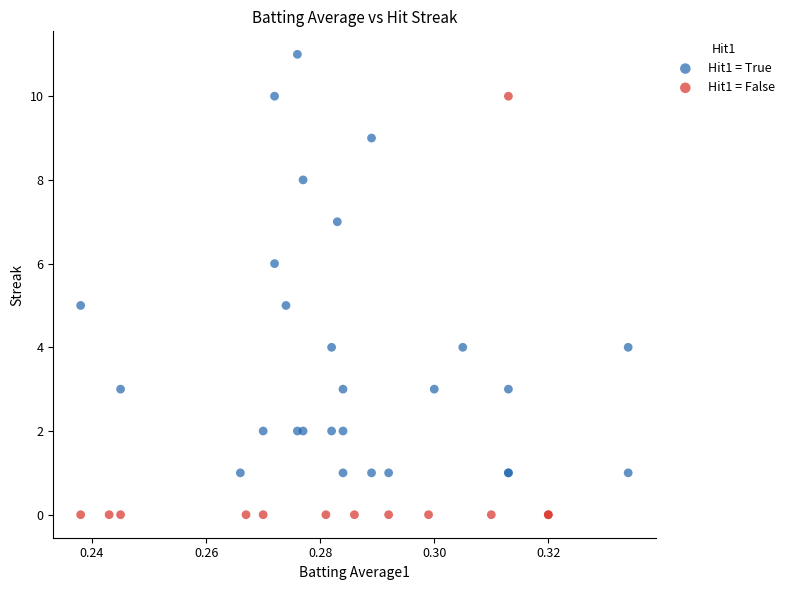

Which series reaches the maximum Y coordinate?

Hit1 = True